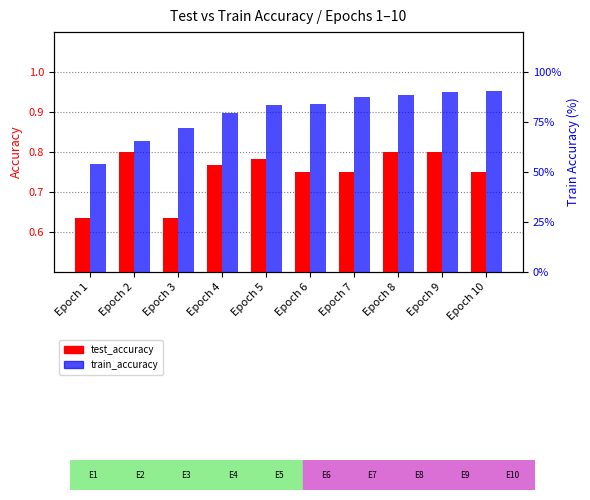

What is the average value of the train_accuracy series?

0.9